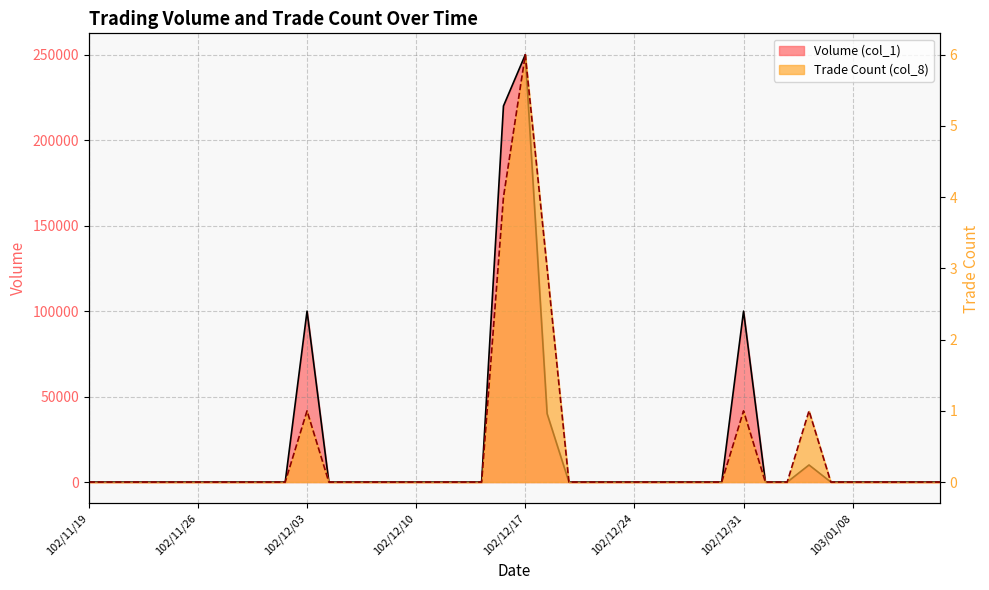

Which has a higher value, 102/12/24 or 102/11/21?

102/12/24